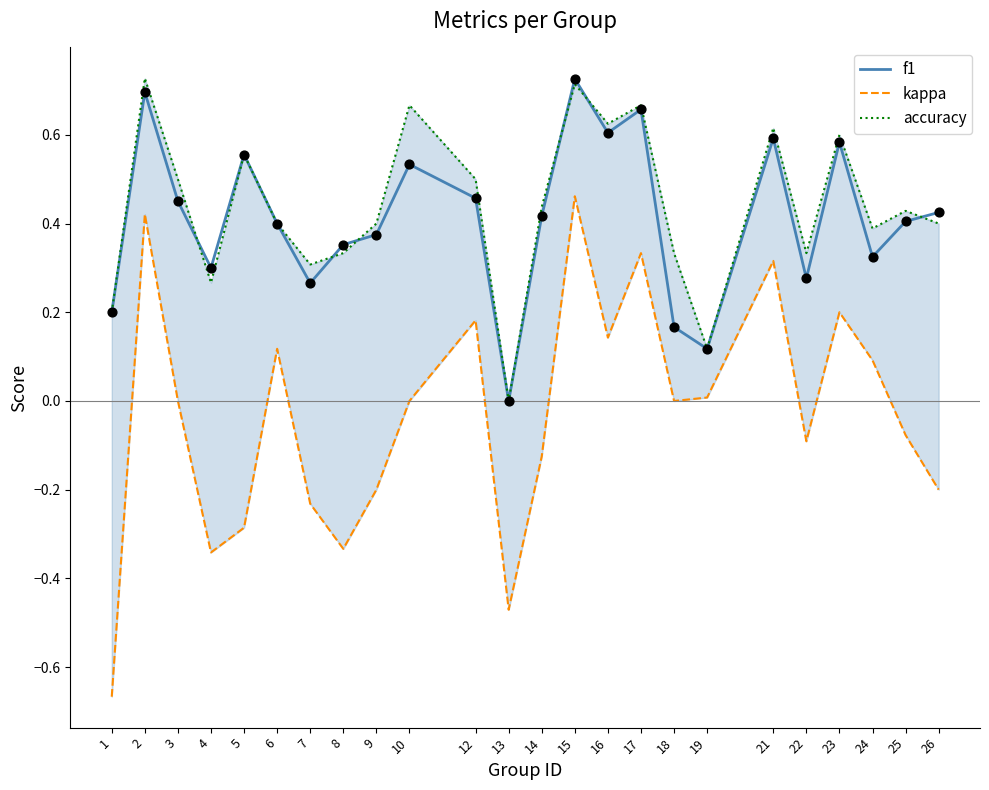

What is the total value across all series at 26?

0.6